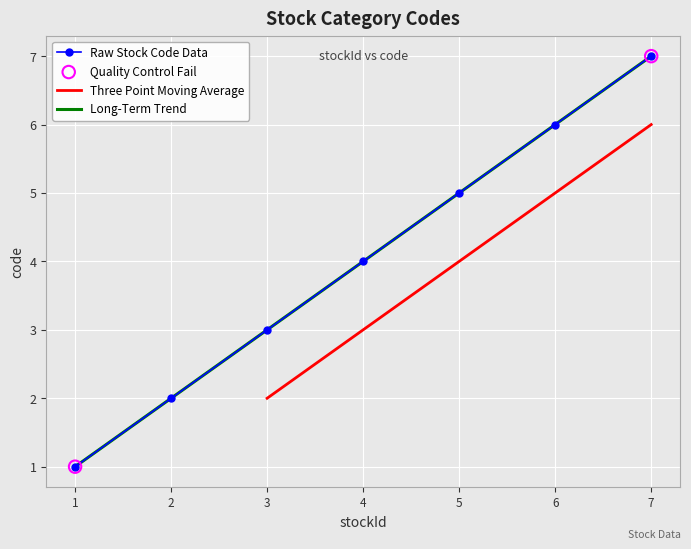

What is the change in value from 3 to 7?

+4